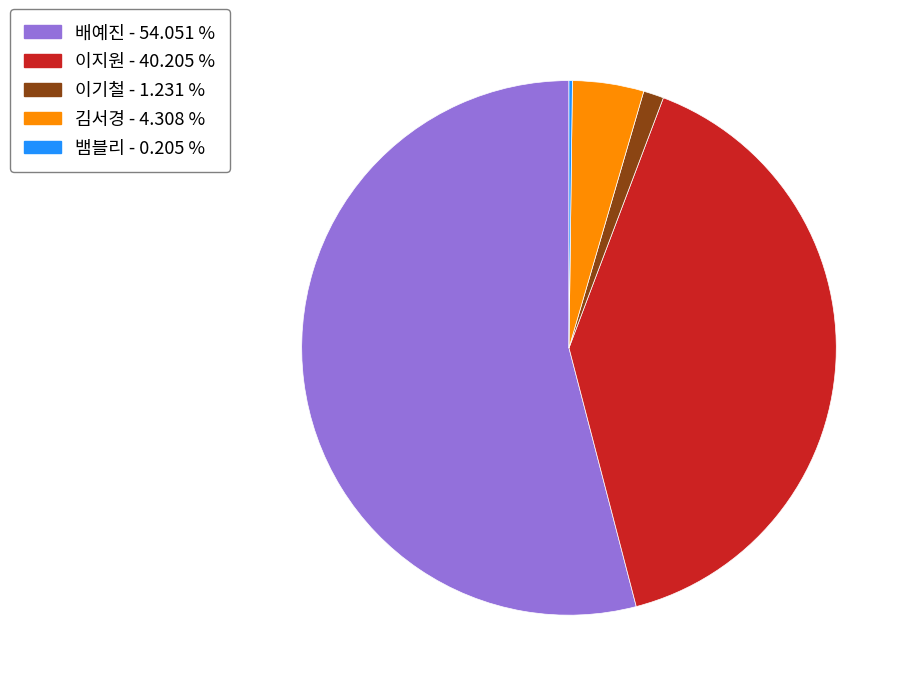

Between 이기철 and 이지원, which is larger?

이지원